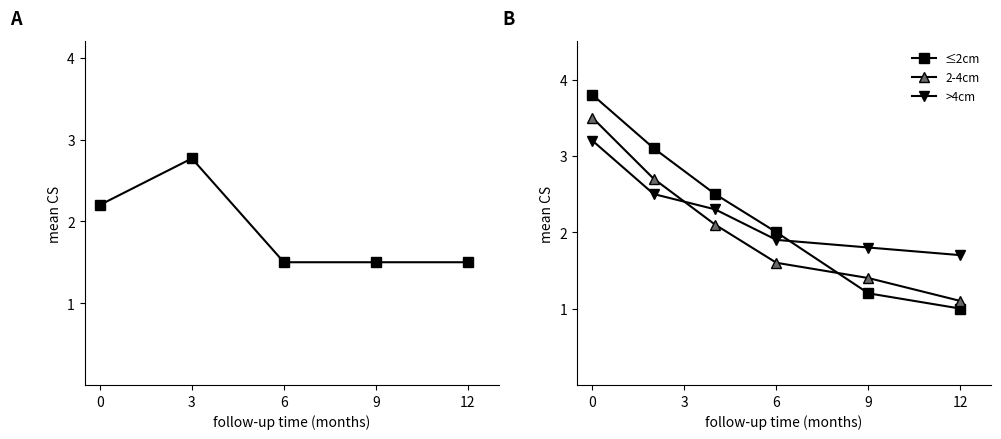

Is the value of 2-4cm at 6 greater than the value of ≤2cm at 0?

No